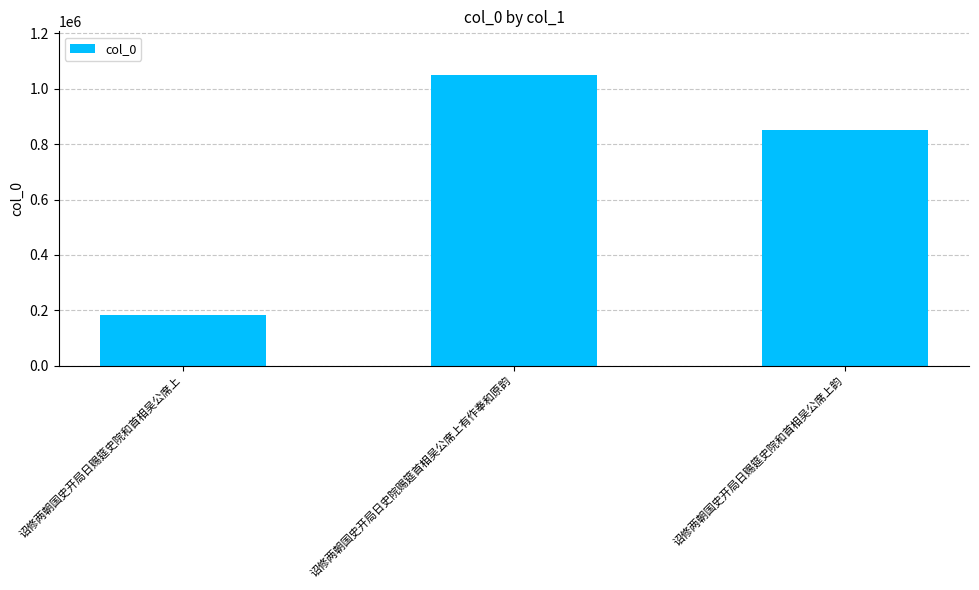

Rank the categories by value from lowest to highest.

诏修两朝国史开局日赐筵史院和首相吴公席上, 诏修两朝国史开局日赐筵史院和首相吴公席上韵, 诏修两朝国史开局日史院赐筵首相吴公席上有作奉和原韵